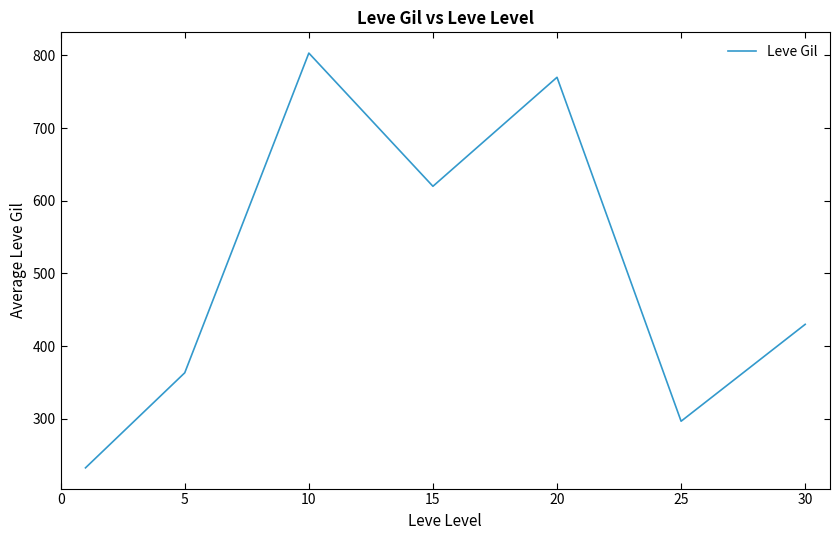

What is the sum of all values?

3515.8